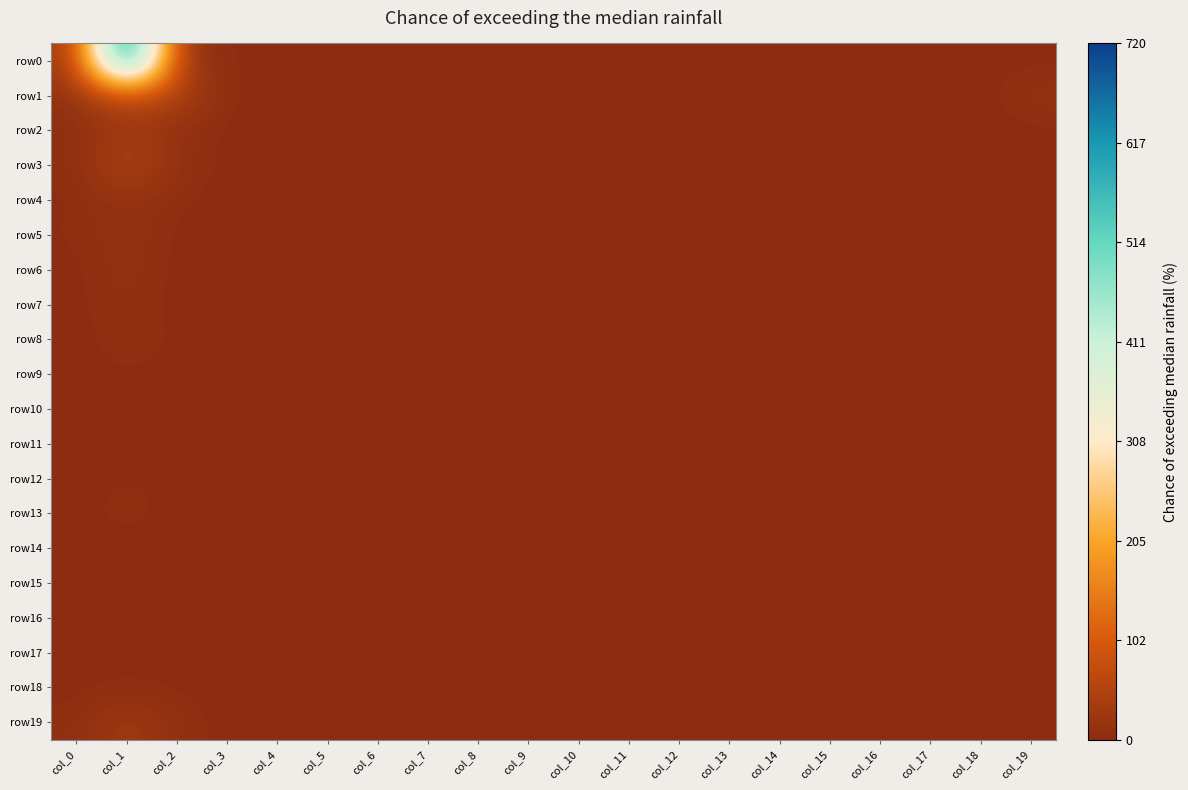

Reading right to left, extract all data points from this chart.

row0: col_19=1	col_18=0	col_17=0	col_16=0	col_15=0	col_14=0	col_13=0	col_12=0	col_11=0	col_10=0	col_9=0	col_8=0	col_7=0	col_6=1	col_5=0	col_4=1	col_3=1	col_2=21	col_1=720	col_0=27
row1: col_19=10	col_18=0	col_17=0	col_16=0	col_15=0	col_14=0	col_13=0	col_12=0	col_11=0	col_10=0	col_9=0	col_8=0	col_7=0	col_6=0	col_5=0	col_4=0	col_3=0	col_2=52	col_1=62	col_0=10
row2: col_19=1	col_18=0	col_17=0	col_16=0	col_15=0	col_14=0	col_13=0	col_12=0	col_11=0	col_10=0	col_9=0	col_8=0	col_7=0	col_6=0	col_5=0	col_4=0	col_3=0	col_2=6	col_1=32	col_0=3
row3: col_19=1	col_18=0	col_17=0	col_16=0	col_15=0	col_14=0	col_13=0	col_12=0	col_11=0	col_10=0	col_9=0	col_8=0	col_7=0	col_6=0	col_5=0	col_4=0	col_3=0	col_2=11	col_1=53	col_0=3
row4: col_19=0	col_18=0	col_17=0	col_16=0	col_15=0	col_14=0	col_13=0	col_12=0	col_11=0	col_10=0	col_9=0	col_8=0	col_7=0	col_6=0	col_5=0	col_4=1	col_3=0	col_2=2	col_1=15	col_0=1
row5: col_19=1	col_18=0	col_17=0	col_16=0	col_15=0	col_14=0	col_13=0	col_12=0	col_11=0	col_10=0	col_9=0	col_8=0	col_7=0	col_6=0	col_5=0	col_4=0	col_3=0	col_2=1	col_1=10	col_0=3
row6: col_19=0	col_18=0	col_17=0	col_16=0	col_15=0	col_14=0	col_13=0	col_12=0	col_11=0	col_10=0	col_9=0	col_8=0	col_7=0	col_6=0	col_5=0	col_4=0	col_3=0	col_2=0	col_1=11	col_0=0
row7: col_19=0	col_18=0	col_17=0	col_16=0	col_15=0	col_14=0	col_13=0	col_12=0	col_11=0	col_10=0	col_9=0	col_8=0	col_7=0	col_6=0	col_5=0	col_4=0	col_3=0	col_2=0	col_1=7	col_0=1
row8: col_19=0	col_18=0	col_17=0	col_16=0	col_15=0	col_14=0	col_13=0	col_12=0	col_11=0	col_10=0	col_9=0	col_8=0	col_7=0	col_6=0	col_5=0	col_4=0	col_3=0	col_2=2	col_1=7	col_0=0
row9: col_19=0	col_18=0	col_17=0	col_16=0	col_15=0	col_14=0	col_13=0	col_12=0	col_11=0	col_10=0	col_9=0	col_8=0	col_7=0	col_6=0	col_5=0	col_4=0	col_3=0	col_2=0	col_1=3	col_0=0
row10: col_19=0	col_18=0	col_17=0	col_16=0	col_15=0	col_14=0	col_13=0	col_12=0	col_11=0	col_10=0	col_9=0	col_8=0	col_7=0	col_6=0	col_5=0	col_4=0	col_3=0	col_2=0	col_1=1	col_0=0
row11: col_19=0	col_18=0	col_17=0	col_16=0	col_15=0	col_14=0	col_13=0	col_12=0	col_11=0	col_10=0	col_9=0	col_8=0	col_7=0	col_6=0	col_5=0	col_4=0	col_3=0	col_2=0	col_1=2	col_0=0
row12: col_19=0	col_18=0	col_17=0	col_16=0	col_15=0	col_14=0	col_13=0	col_12=0	col_11=0	col_10=0	col_9=0	col_8=0	col_7=0	col_6=0	col_5=0	col_4=0	col_3=0	col_2=1	col_1=3	col_0=0
row13: col_19=0	col_18=0	col_17=0	col_16=0	col_15=0	col_14=0	col_13=0	col_12=0	col_11=0	col_10=0	col_9=0	col_8=0	col_7=0	col_6=0	col_5=0	col_4=0	col_3=0	col_2=0	col_1=7	col_0=0
row14: col_19=0	col_18=0	col_17=0	col_16=0	col_15=0	col_14=0	col_13=0	col_12=0	col_11=0	col_10=0	col_9=0	col_8=0	col_7=0	col_6=0	col_5=0	col_4=0	col_3=0	col_2=0	col_1=0	col_0=0
row15: col_19=0	col_18=0	col_17=0	col_16=0	col_15=0	col_14=0	col_13=0	col_12=0	col_11=0	col_10=0	col_9=0	col_8=0	col_7=0	col_6=0	col_5=0	col_4=0	col_3=0	col_2=0	col_1=1	col_0=1
row16: col_19=0	col_18=0	col_17=0	col_16=0	col_15=0	col_14=0	col_13=0	col_12=0	col_11=0	col_10=0	col_9=0	col_8=0	col_7=0	col_6=0	col_5=0	col_4=1	col_3=0	col_2=0	col_1=1	col_0=0
row17: col_19=0	col_18=0	col_17=0	col_16=0	col_15=0	col_14=0	col_13=0	col_12=0	col_11=0	col_10=0	col_9=0	col_8=0	col_7=0	col_6=0	col_5=0	col_4=0	col_3=0	col_2=0	col_1=1	col_0=0
row18: col_19=0	col_18=0	col_17=0	col_16=0	col_15=0	col_14=0	col_13=0	col_12=0	col_11=0	col_10=0	col_9=0	col_8=0	col_7=0	col_6=0	col_5=0	col_4=0	col_3=0	col_2=1	col_1=3	col_0=0
row19: col_19=0	col_18=0	col_17=0	col_16=0	col_15=0	col_14=0	col_13=0	col_12=0	col_11=0	col_10=0	col_9=0	col_8=0	col_7=0	col_6=0	col_5=0	col_4=0	col_3=0	col_2=7	col_1=31	col_0=4